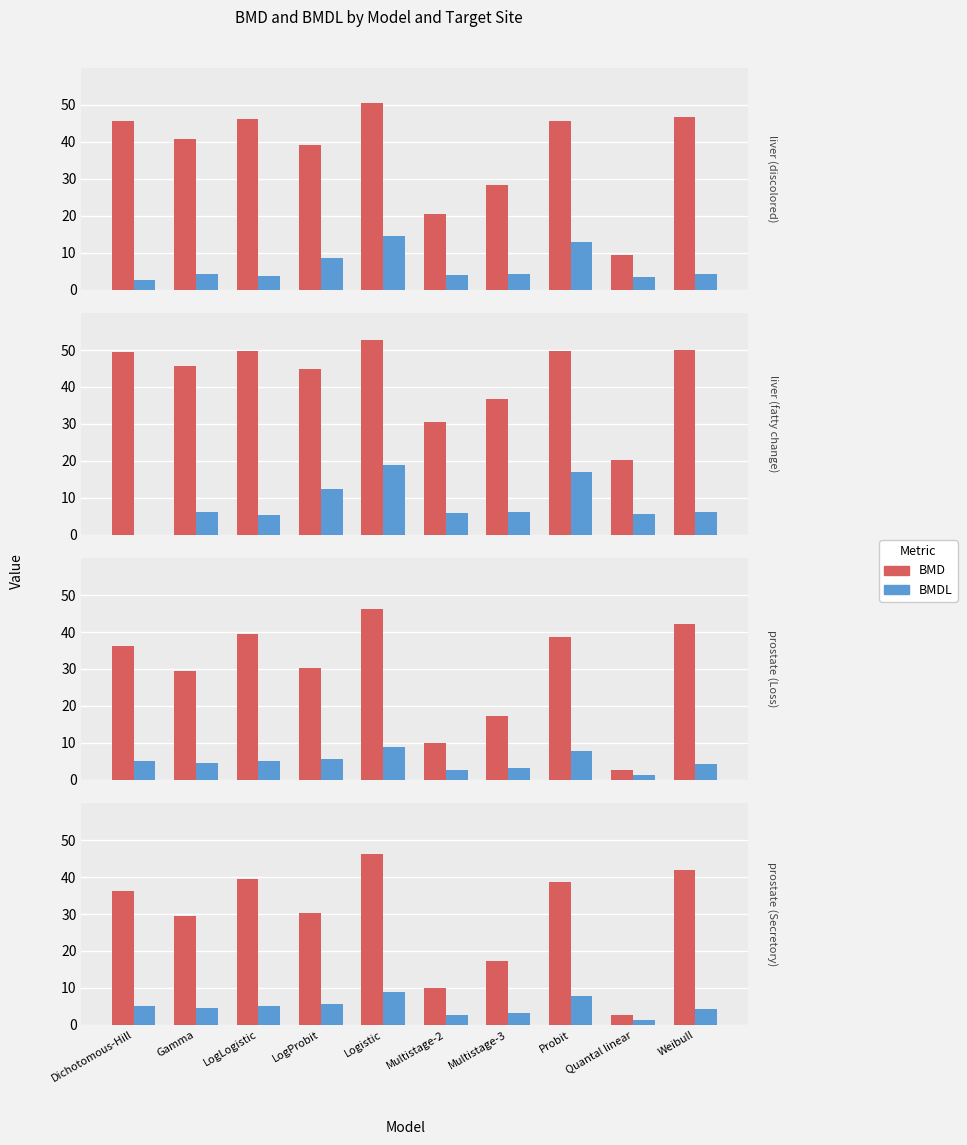

How many data points does each series have?

10